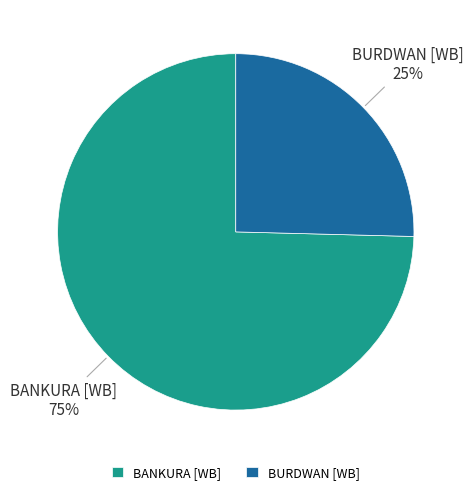

Combined, do BANKURA [WB] and BURDWAN [WB] account for over 50%?

Yes